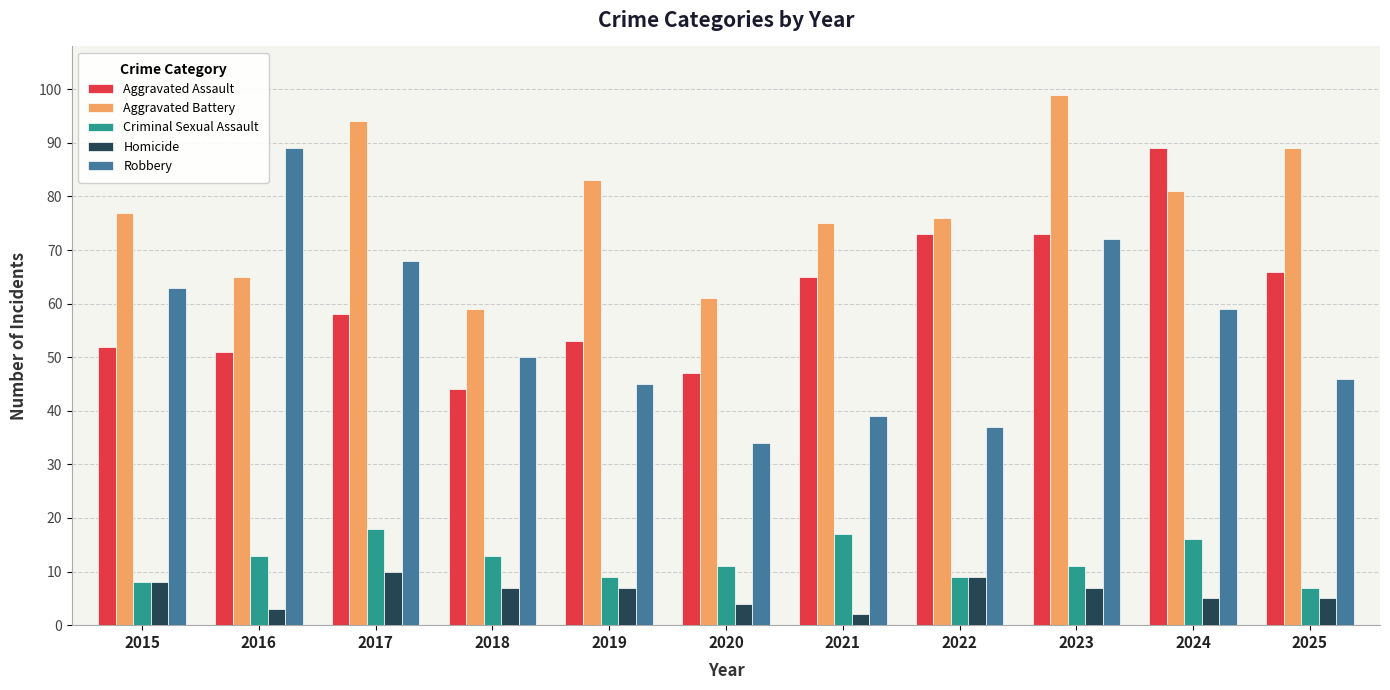

The Aggravated Assault series shows 73 at 2022. True or false?

True